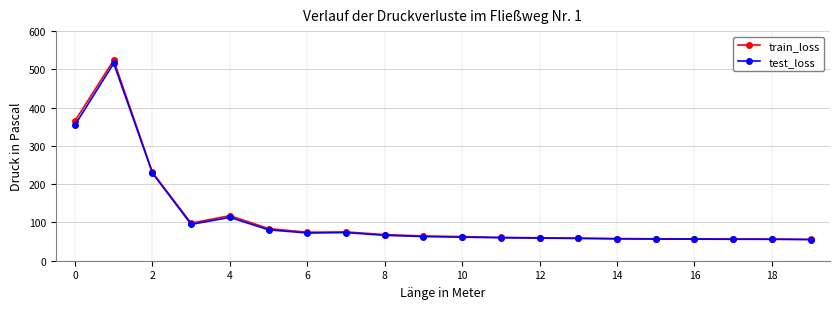

What is the greatest value displayed?

524.1